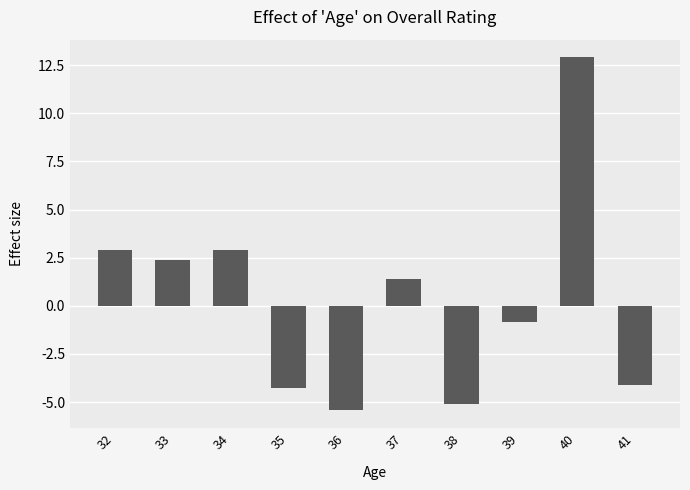

What is the approximate value at 38?

-5.1